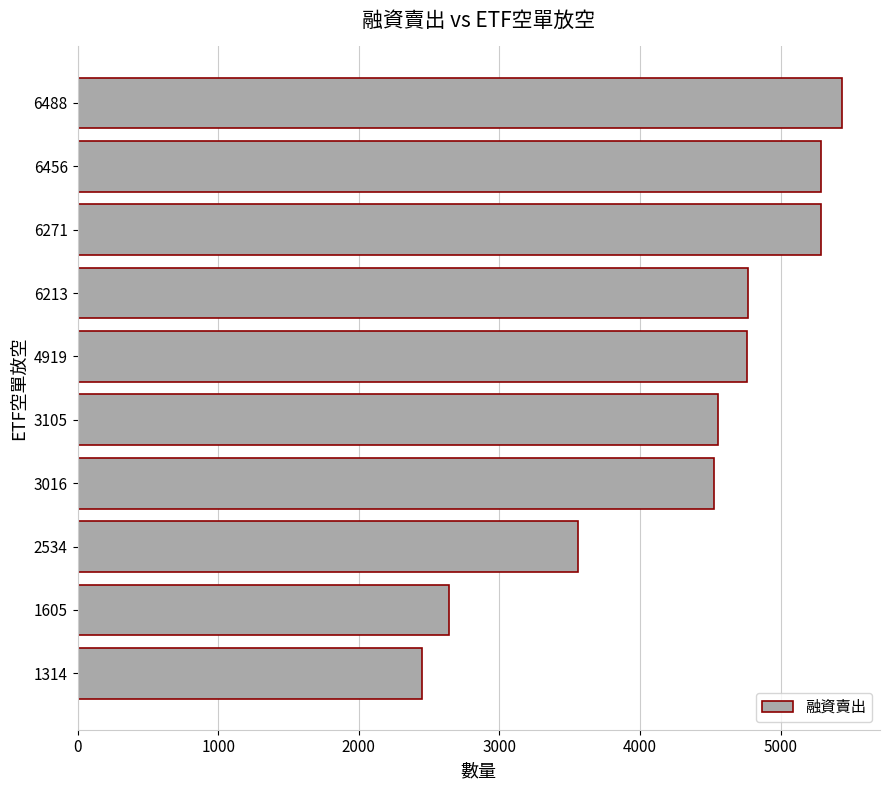

Is it true that the value at 1605 is 4082?

False